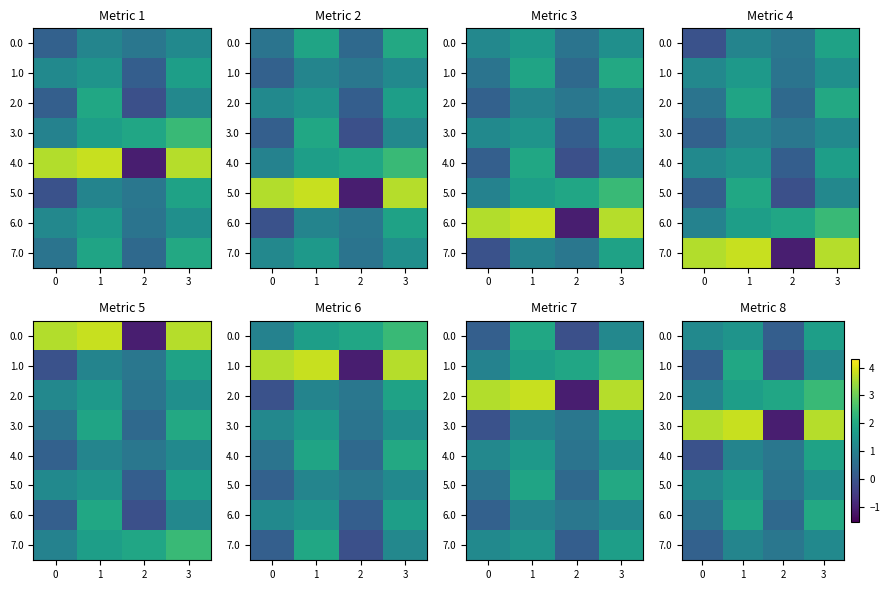

Which category has the highest value across all series?

1